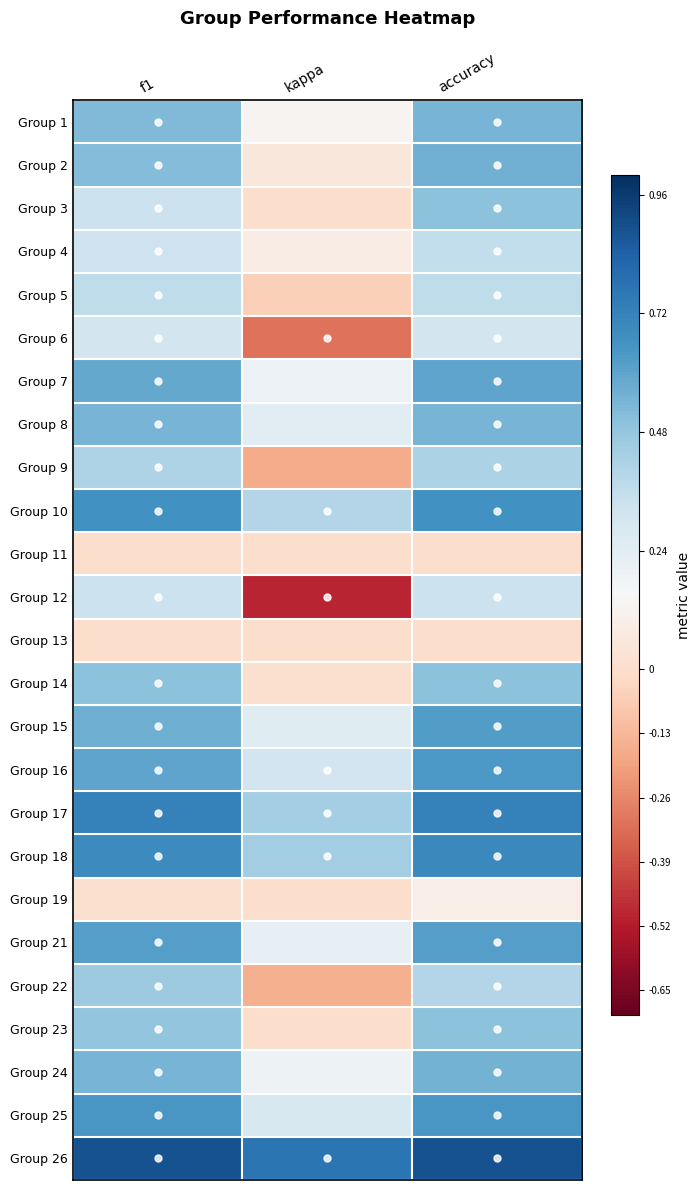

How many categories are shown in the chart?

3